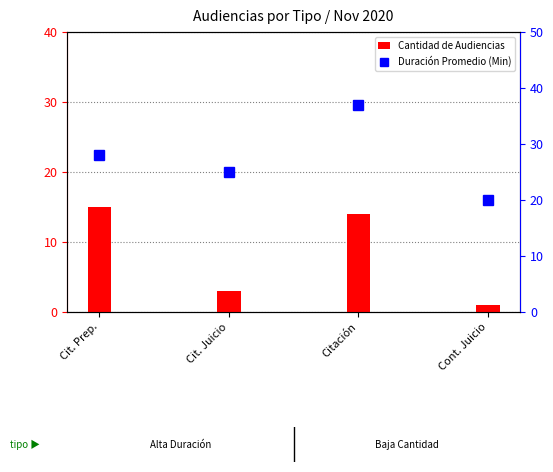

At which label is Cantidad de Audiencias closest to 8?

Cit. Juicio